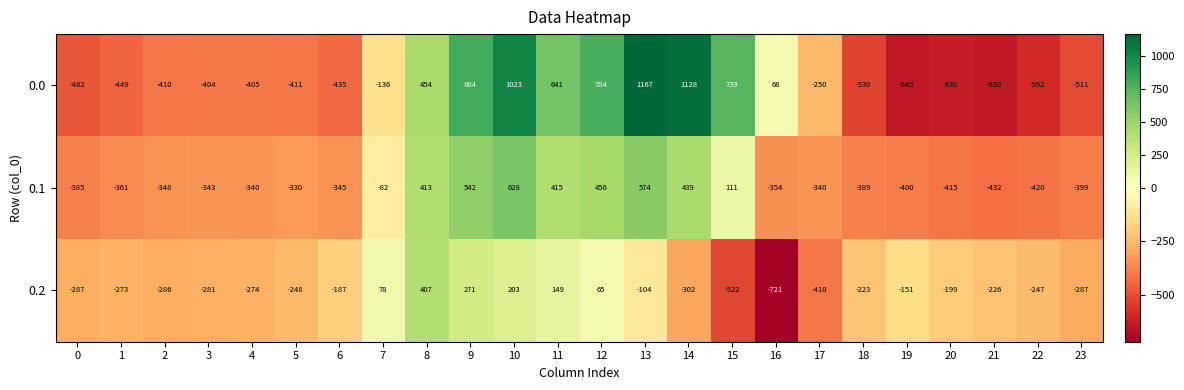

Is it true that 0.1 equals 306 at 12?

False